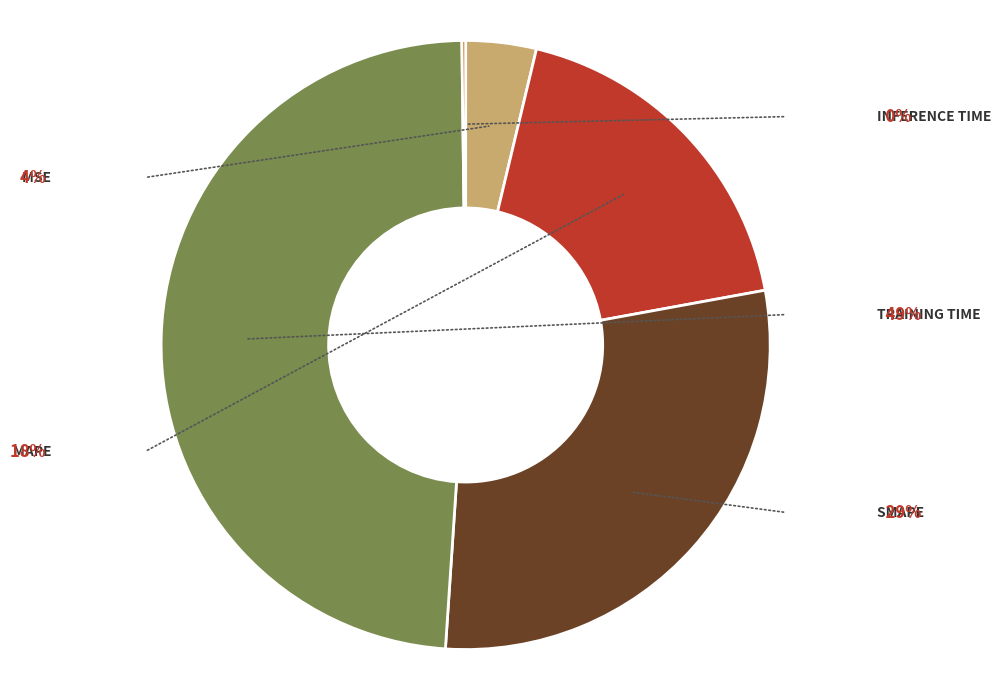

Is there any slice that represents more than half of the pie?

No